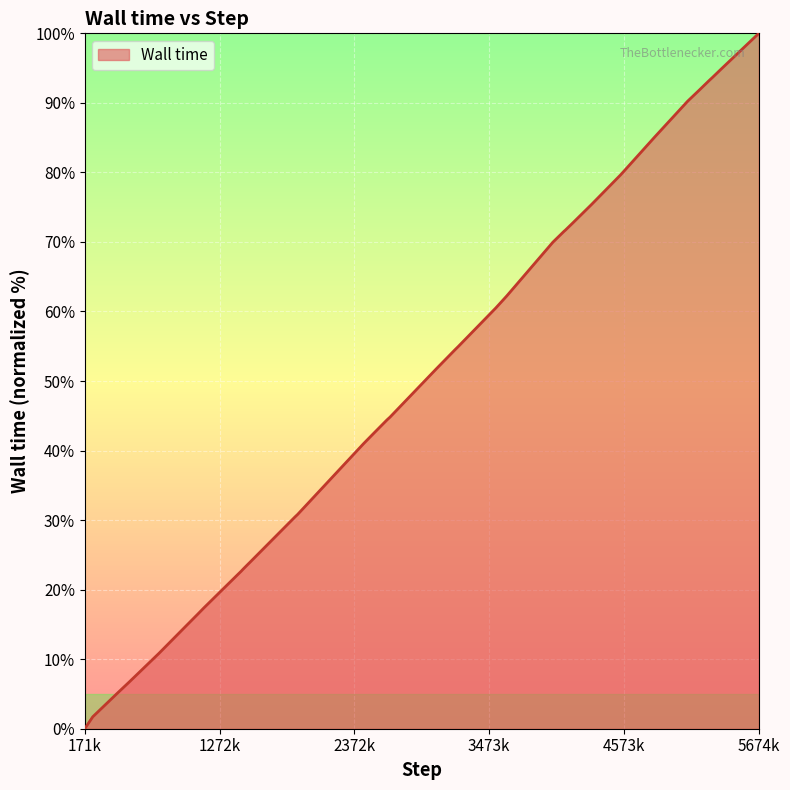

What is the difference between the maximum and minimum values?

100.0